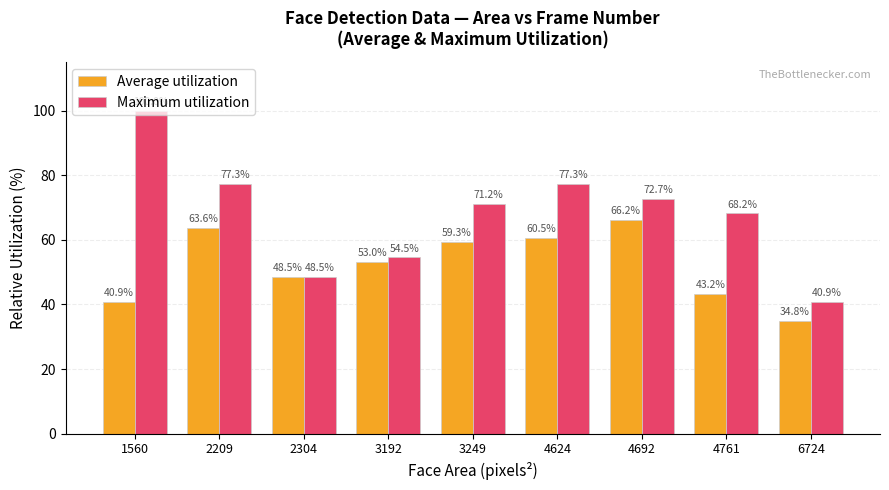

Which series has the widest spread of values?

Maximum utilization